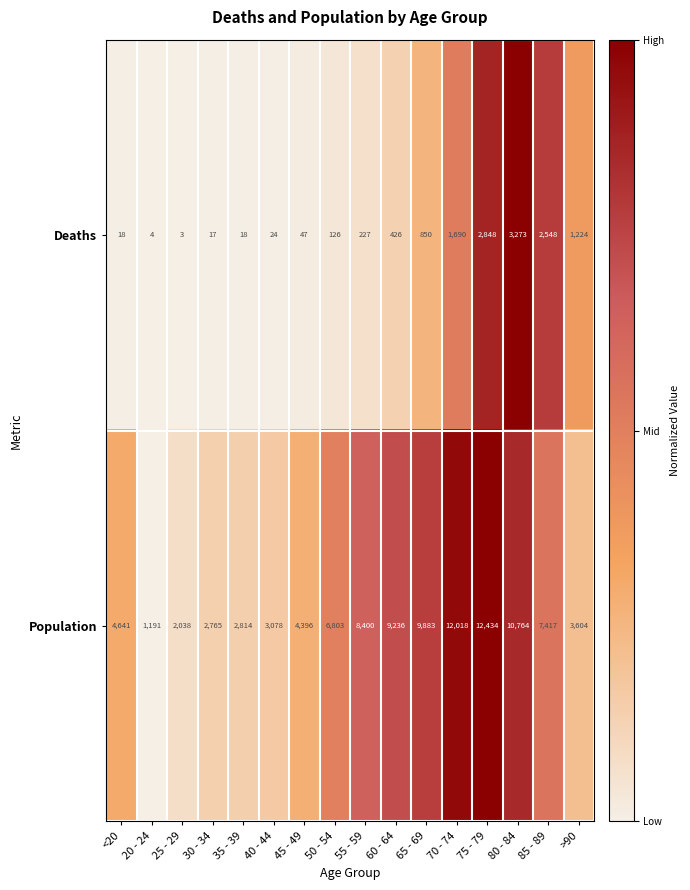

Which series has the largest range (max minus min)?

Population